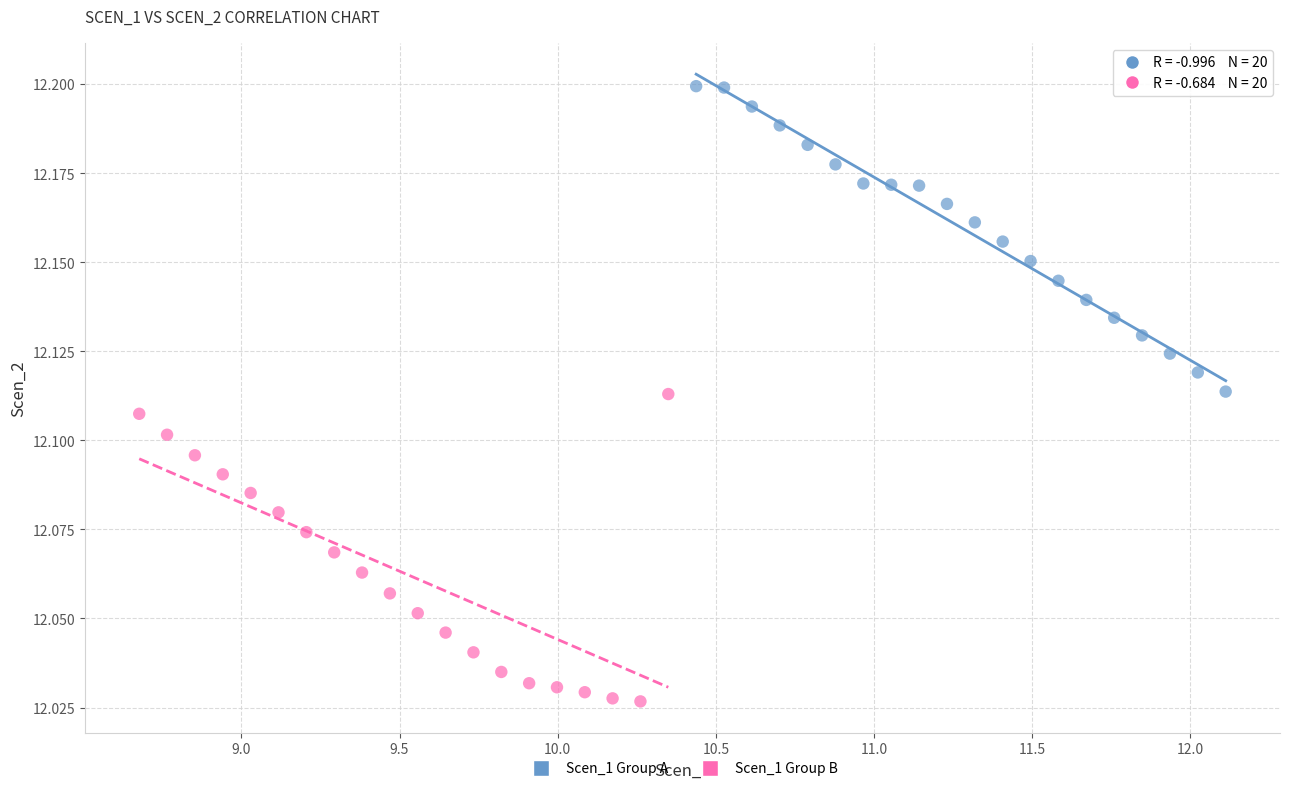

Which series contains the lowest Y value?

Scen_1 Group B